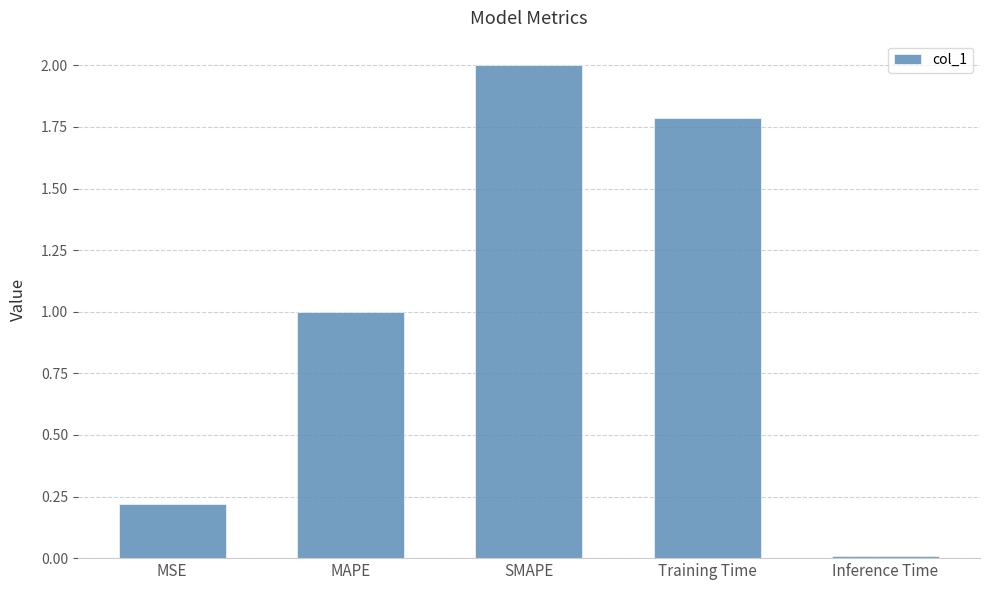

The value at MSE is 0.2. True or false?

True